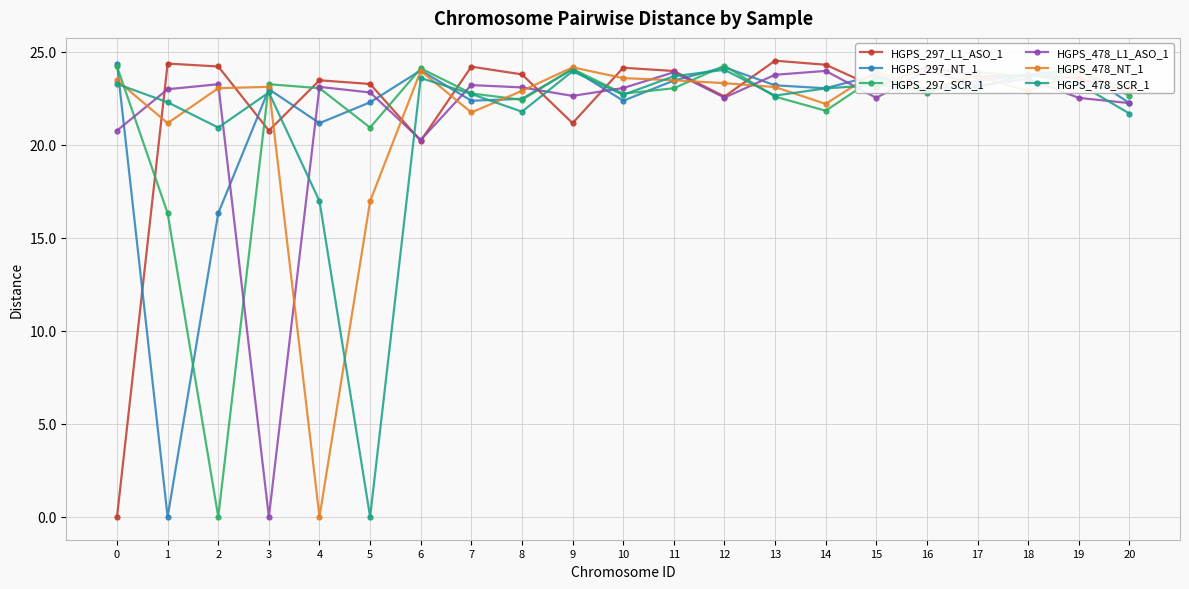

Which category has the lowest value in the HGPS_478_L1_ASO_1 series?

3